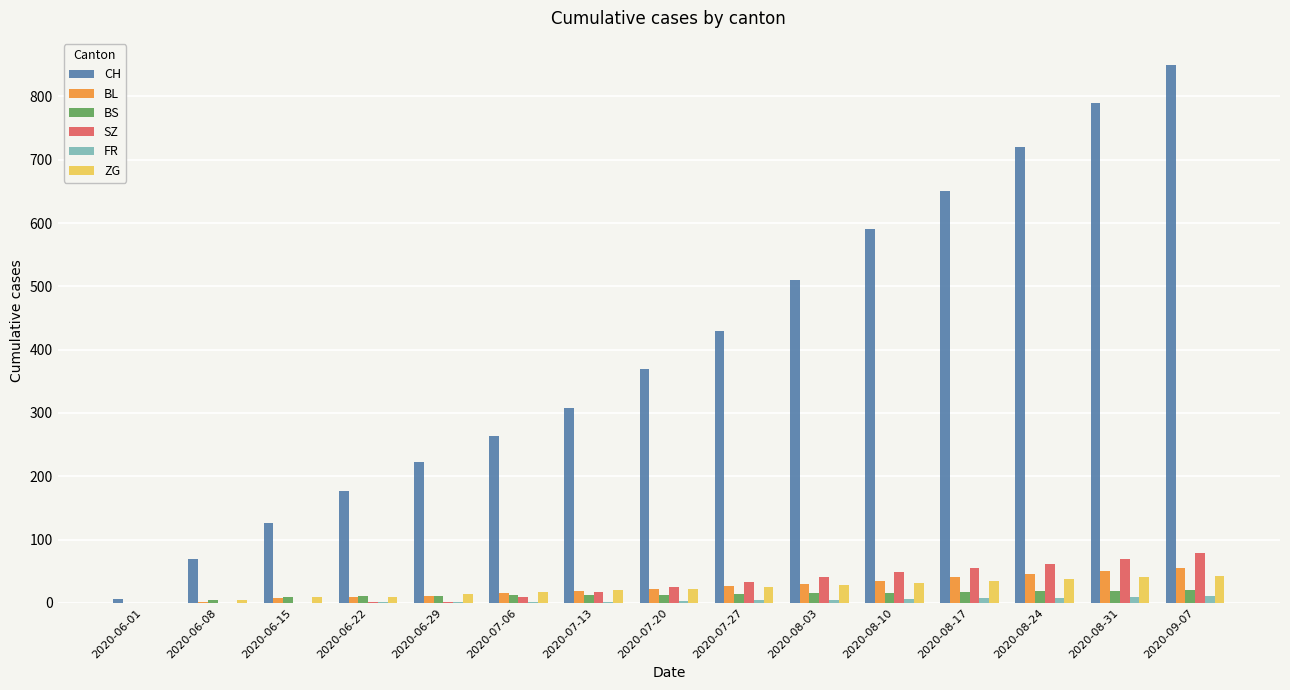

What is the maximum value shown in the chart?

850